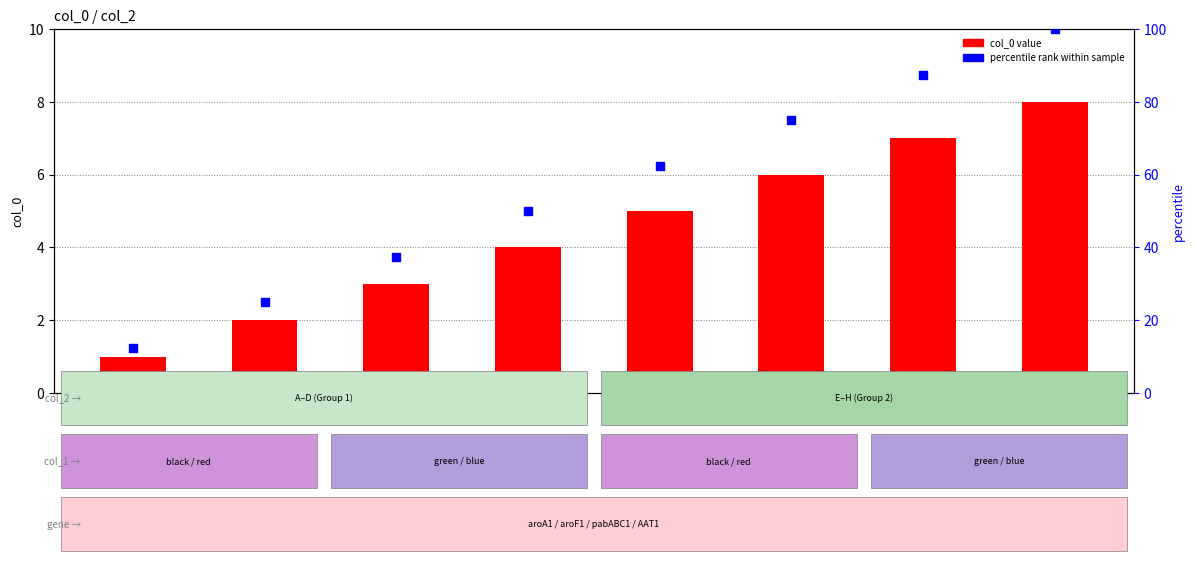

Which series has the largest total across all categories?

percentile rank